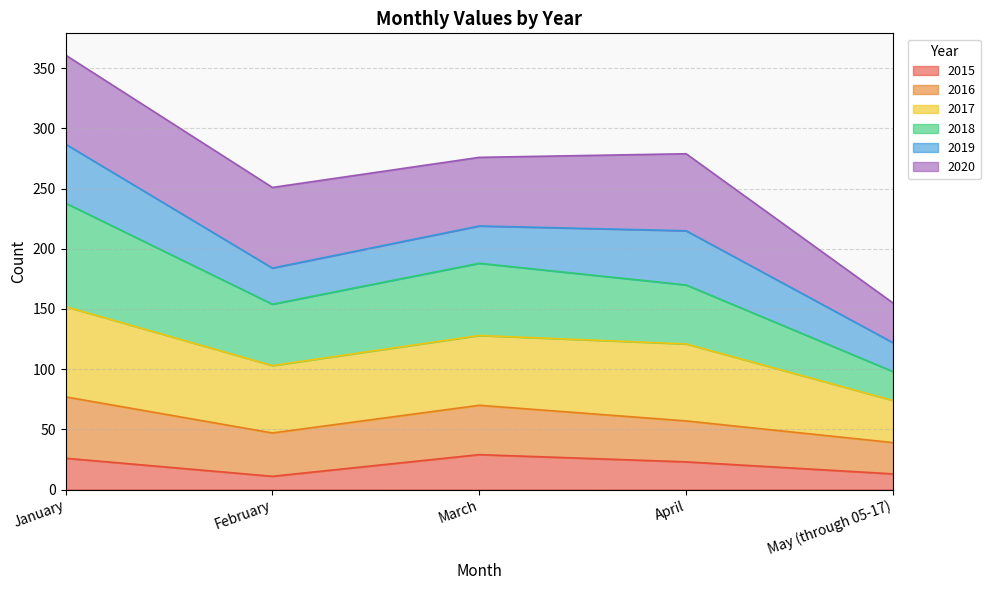

What is the label of the 4th point from the right?

February